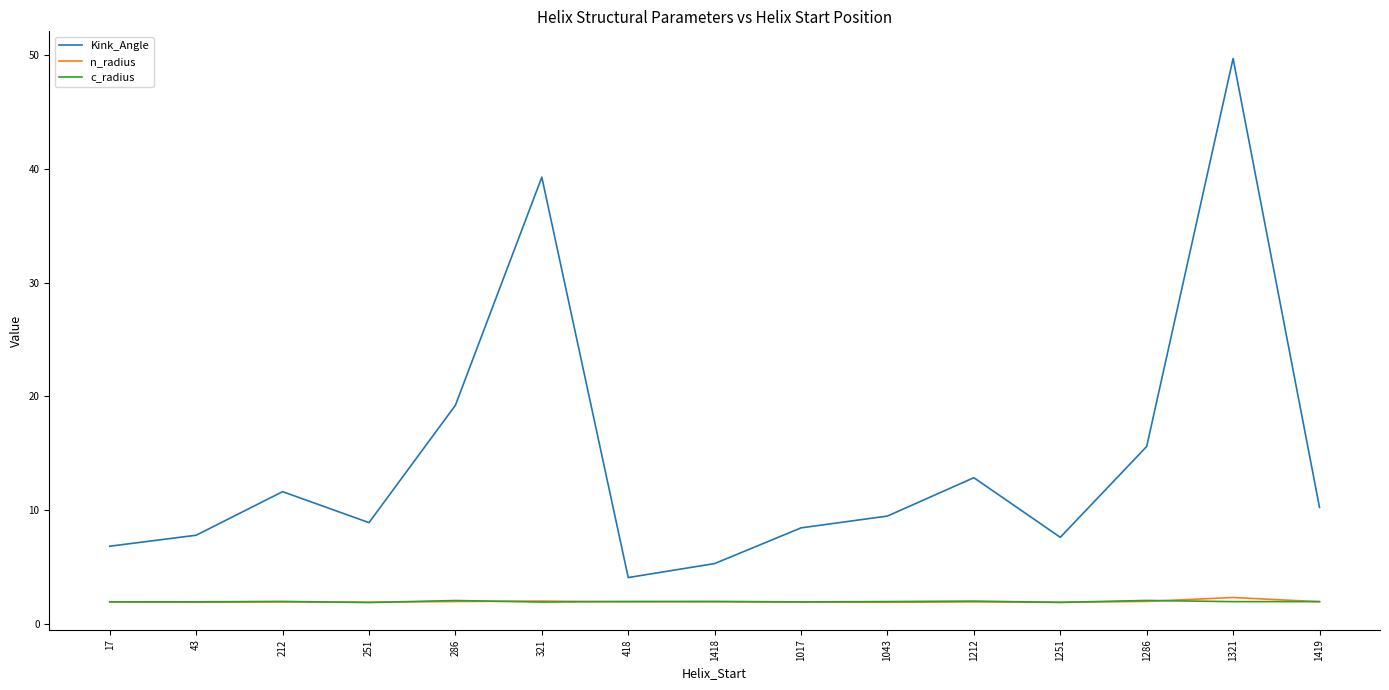

At which category is the sum across all series the highest?

1321